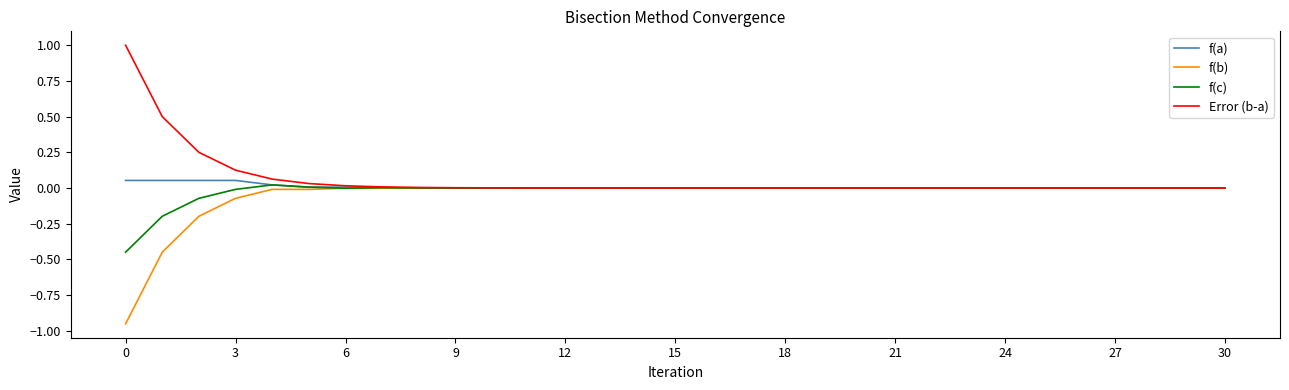

What is the highest value of the Error (b-a) series?

1.0